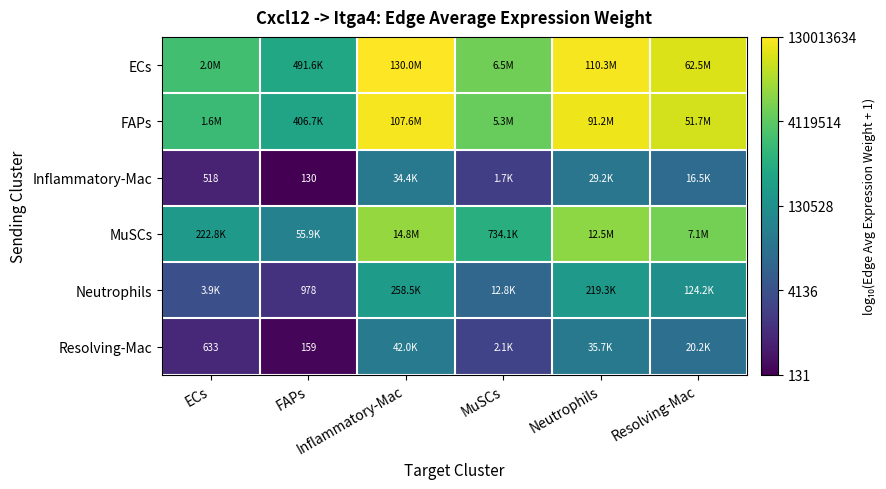

Count the number of categories in the chart.

6